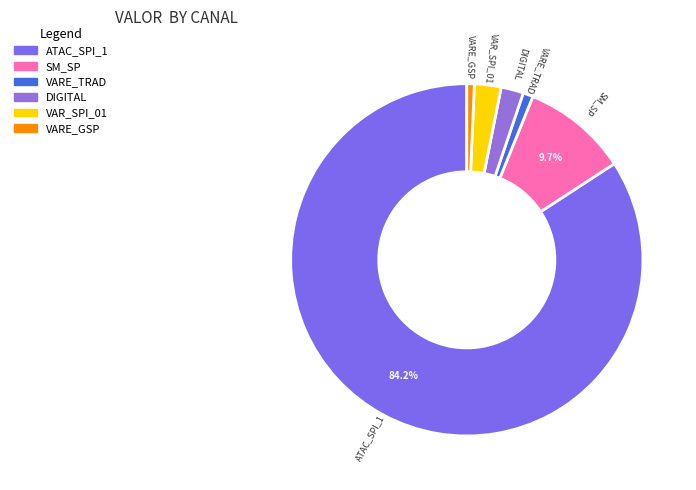

Which category has the biggest portion of the pie?

ATAC_SPI_1